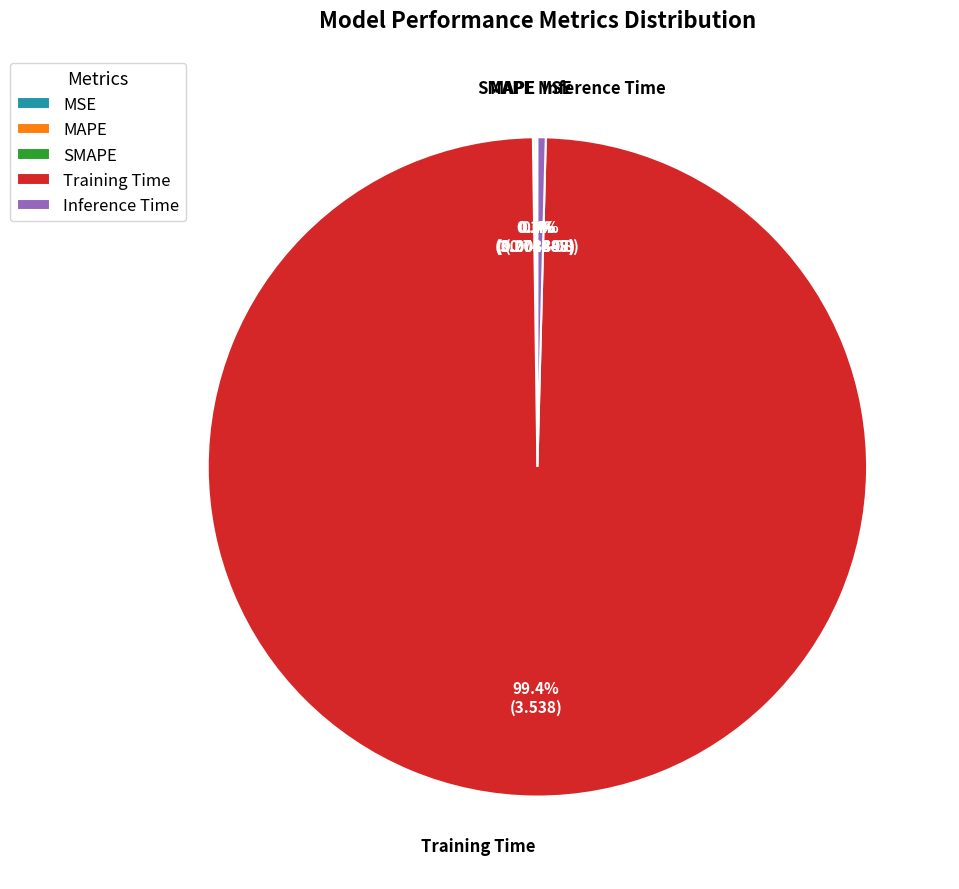

How many slices are in this pie chart?

5